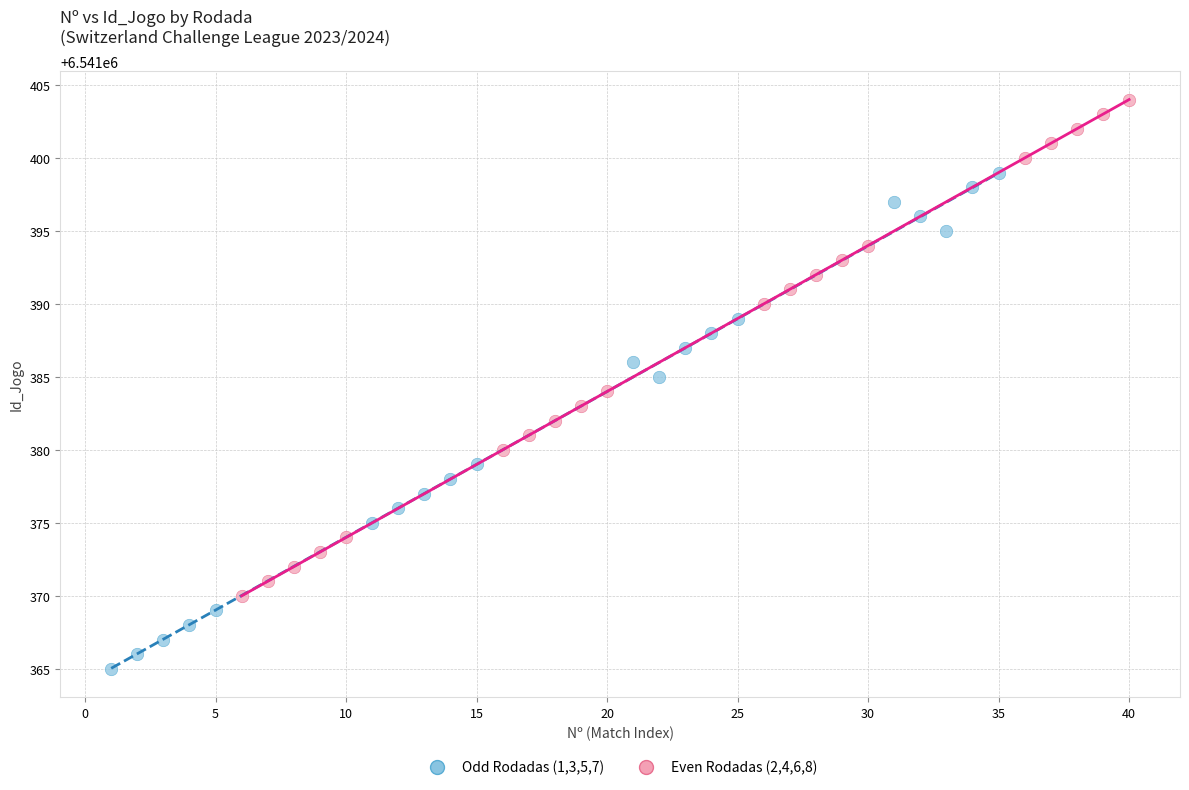

What are all the series names shown in the legend?

Odd Rodadas (1,3,5,7), Even Rodadas (2,4,6,8)